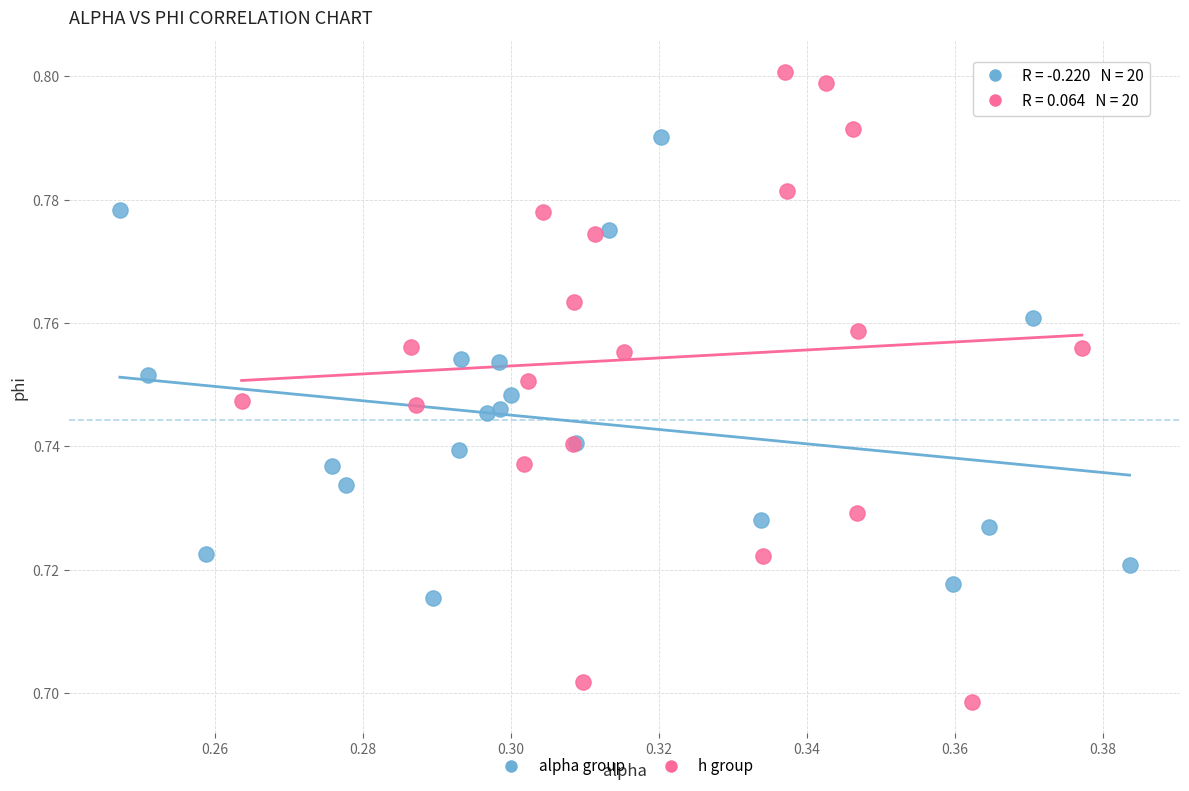

Which series has the widest spread of Y values?

h group